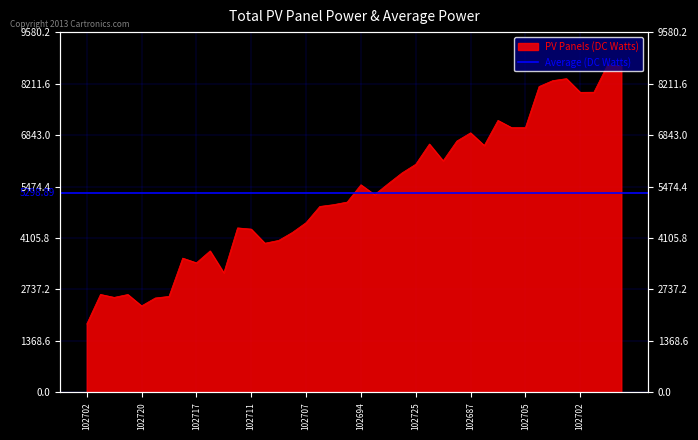

What is the minimum value shown in the chart?

1819.5